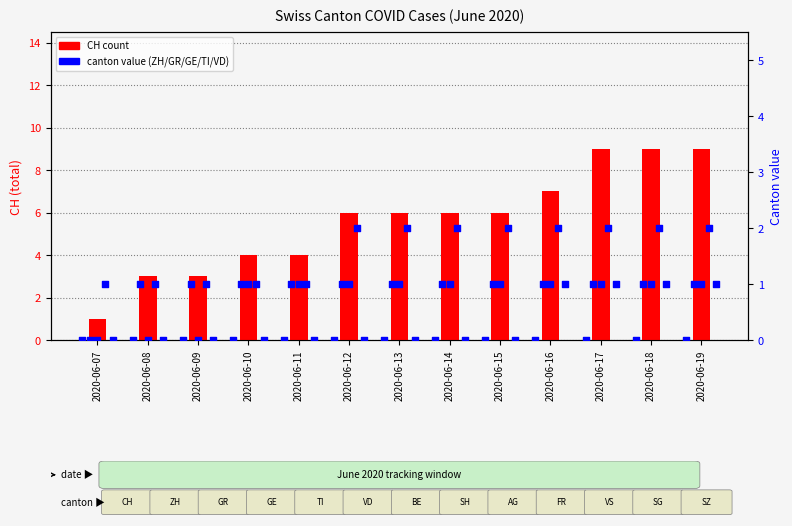

Which series reaches the maximum Y coordinate?

CH count